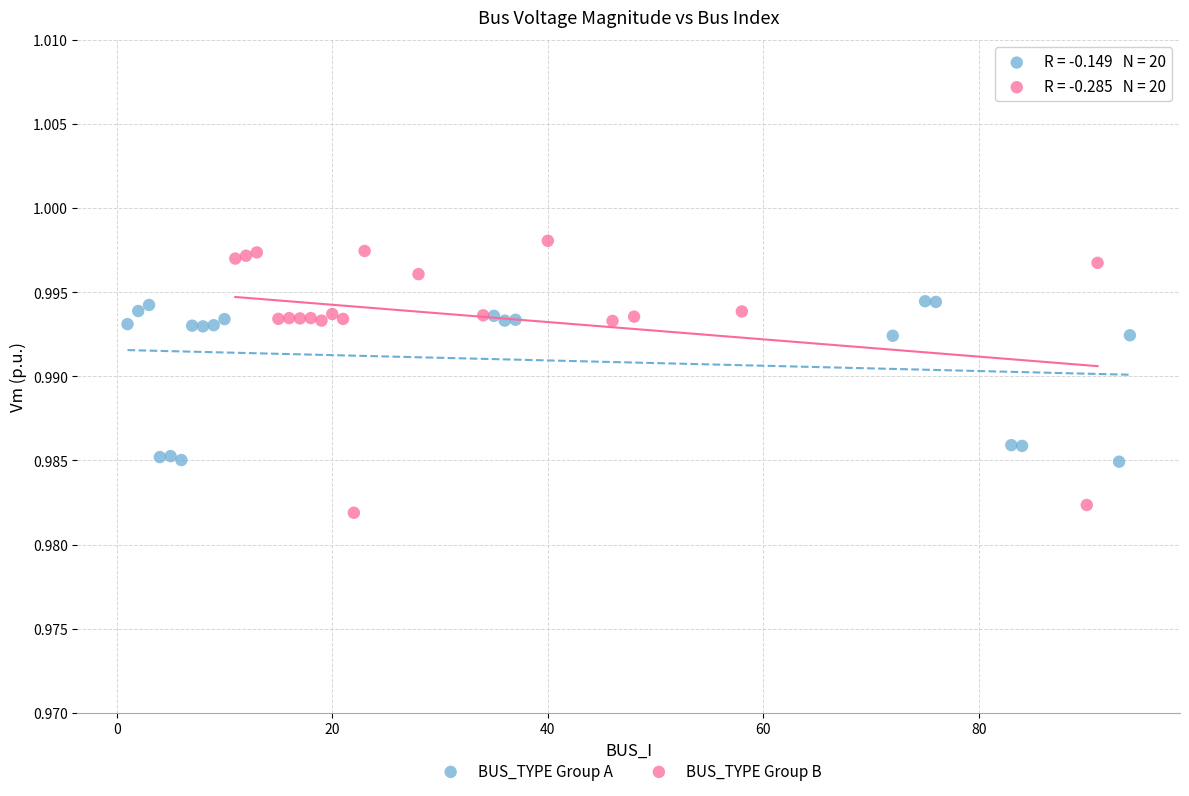

What are all the series names shown in the legend?

BUS_TYPE Group A, BUS_TYPE Group B